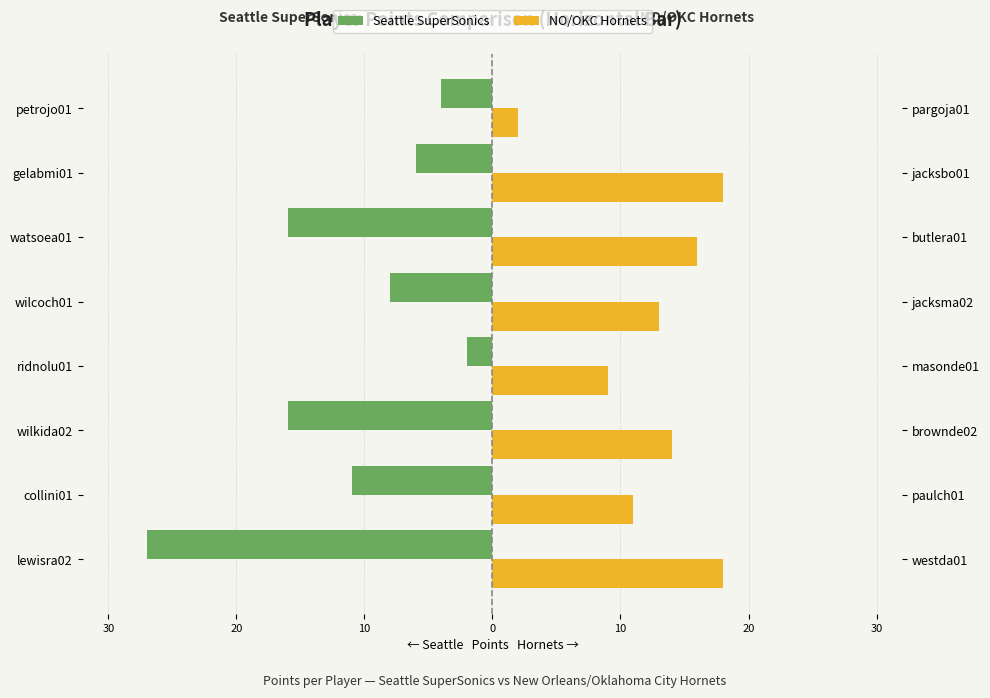

Which series has the largest total across all categories?

NO/OKC Hornets